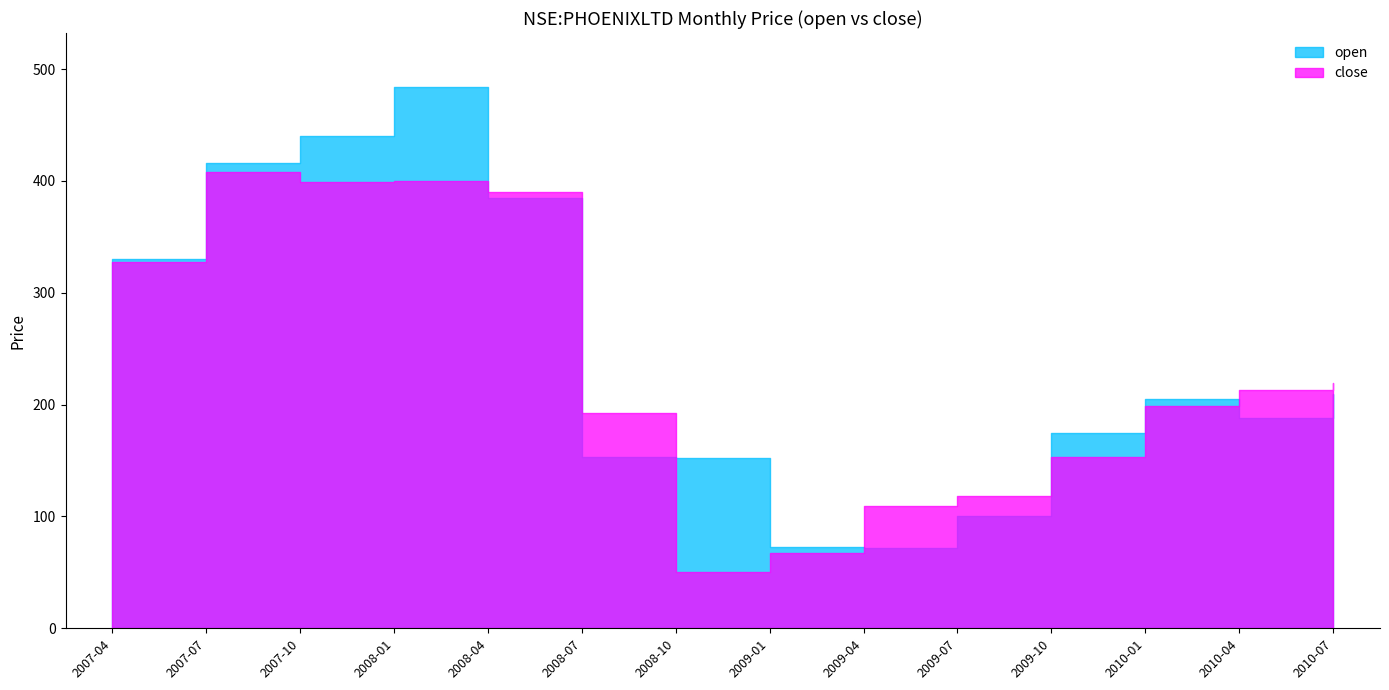

Which category has the highest value in the close series?

2007-07